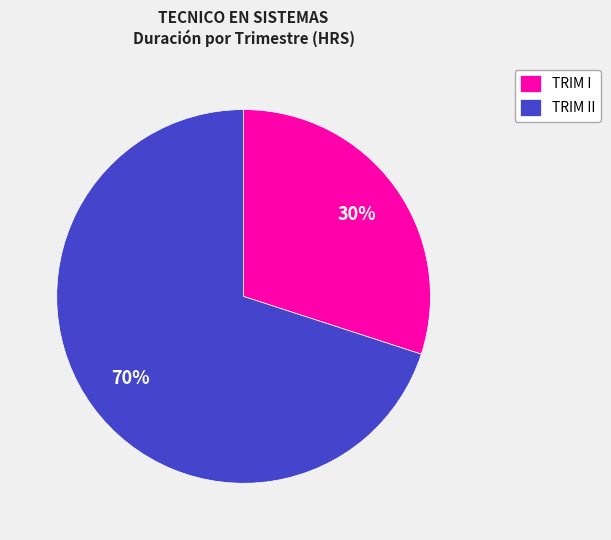

Is it true that TRIM I is 30% of the pie?

True